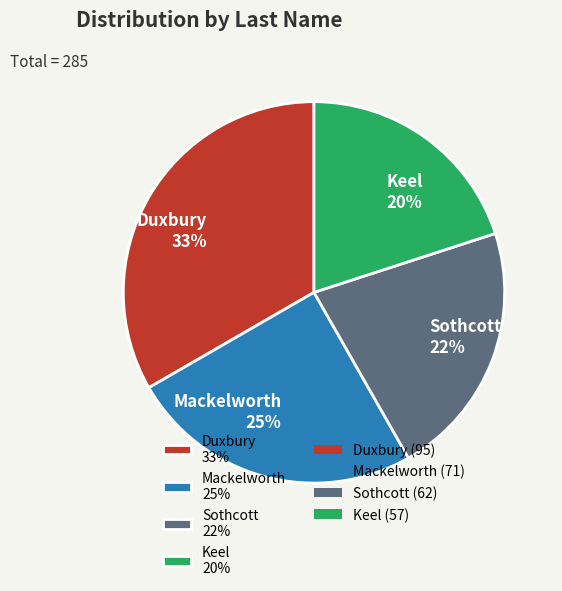

Is Duxbury the majority of the pie?

No